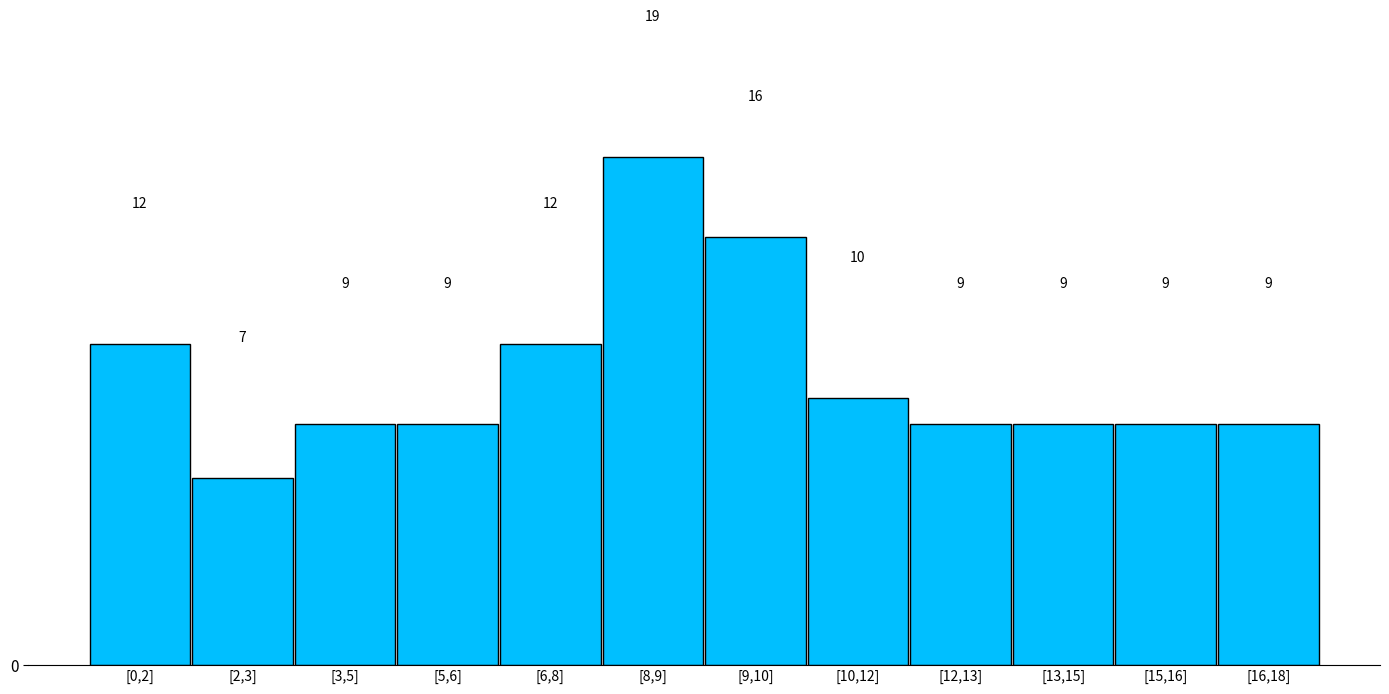

Reading right to left, what are all the values shown in this chart?

9	9	9	9	10	16	19	12	9	9	7	12